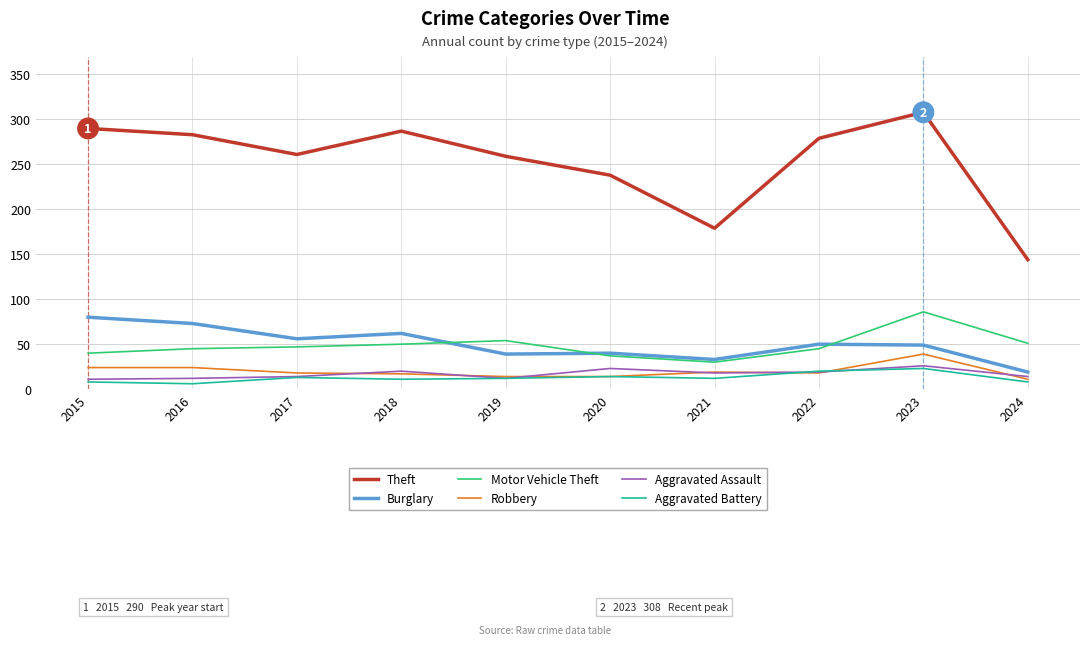

True or false: Burglary and Aggravated Assault intersect in this chart.

False